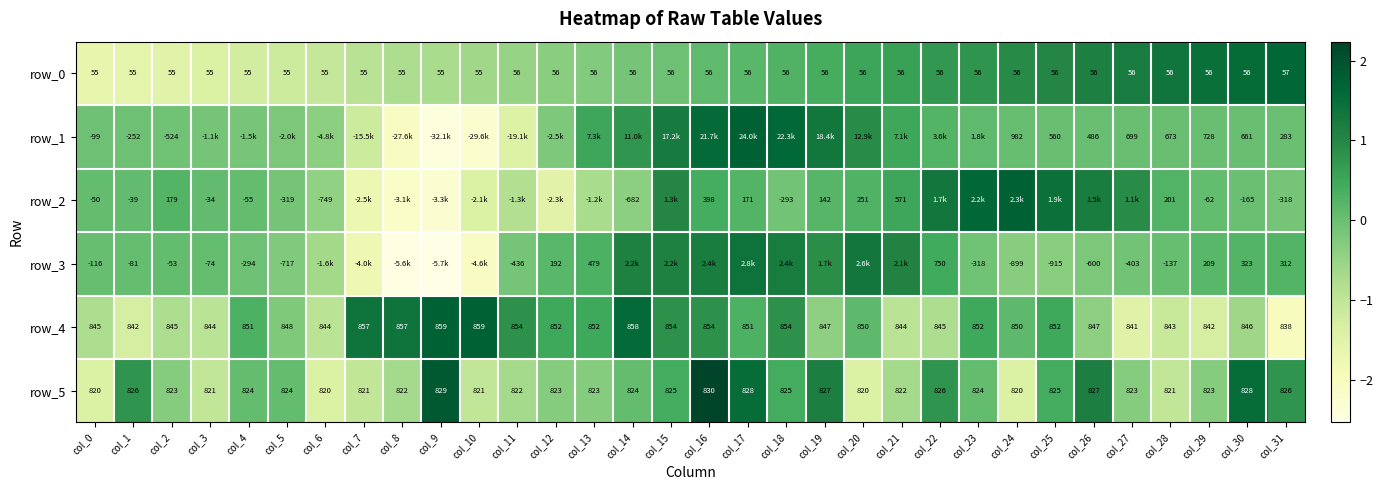

What is the difference between the row_1 values at col_18 and col_10?

3.8